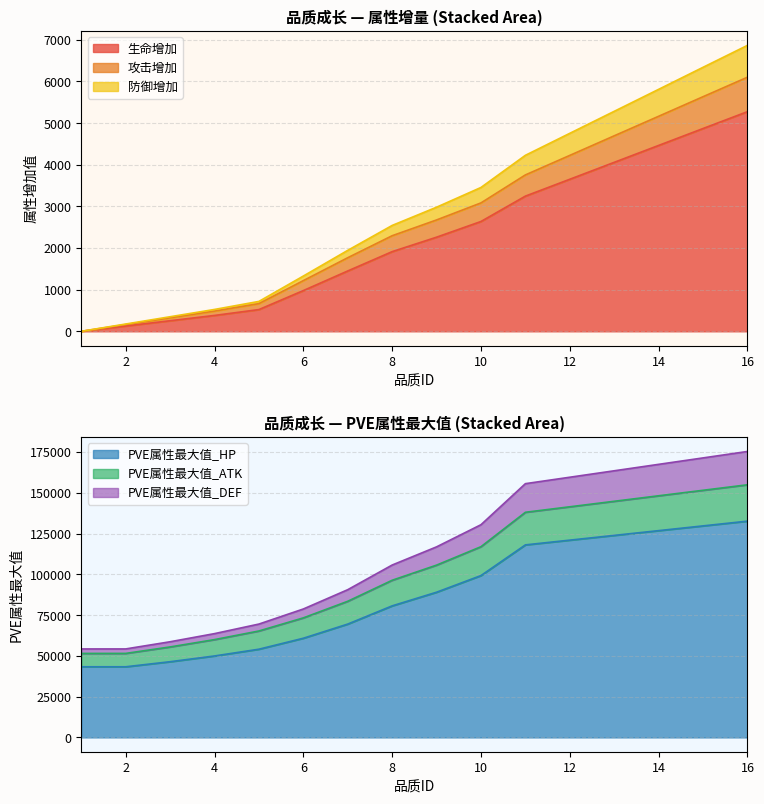

Rank the series by their maximum value, from highest to lowest.

PVE属性最大值_DEF, PVE属性最大值_ATK, PVE属性最大值_HP, 防御增加, 攻击增加, 生命增加